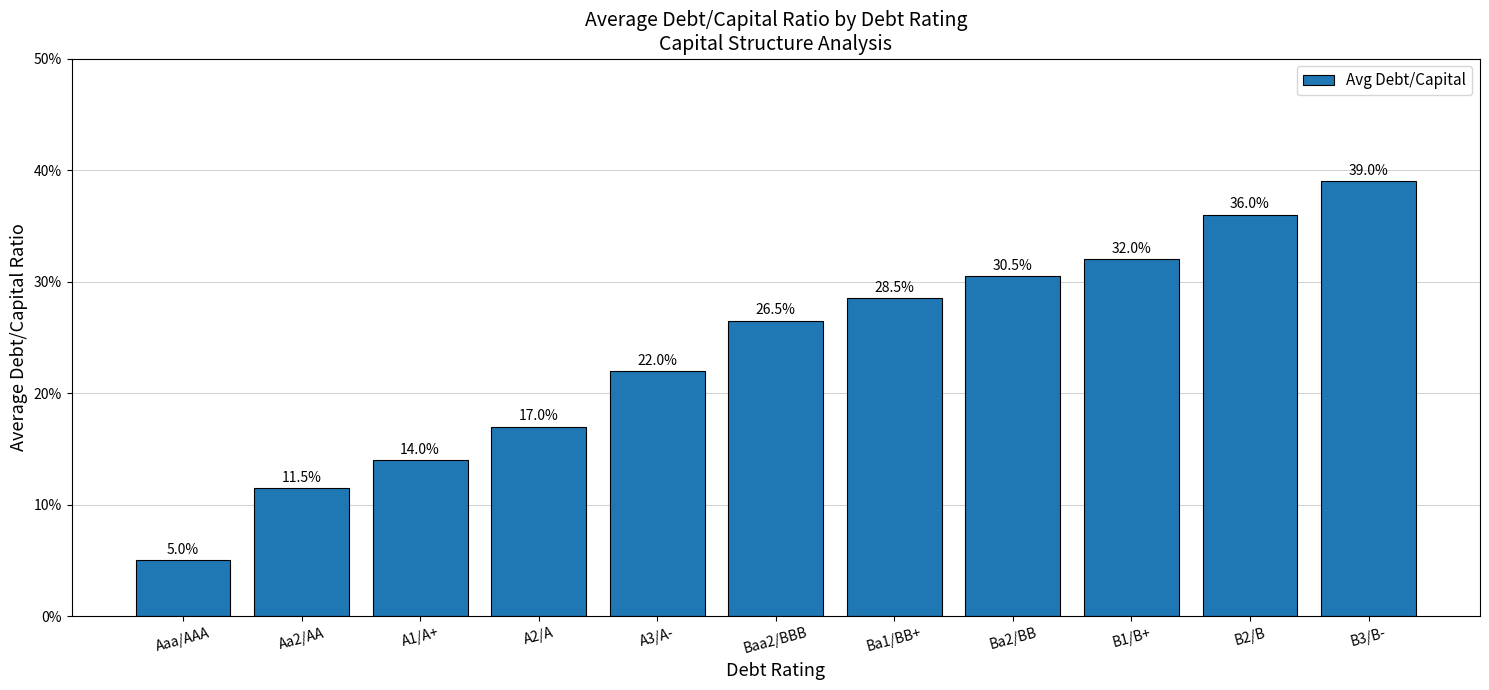

What is the change in value from Aa2/AA to Ba1/BB+?

+0.2